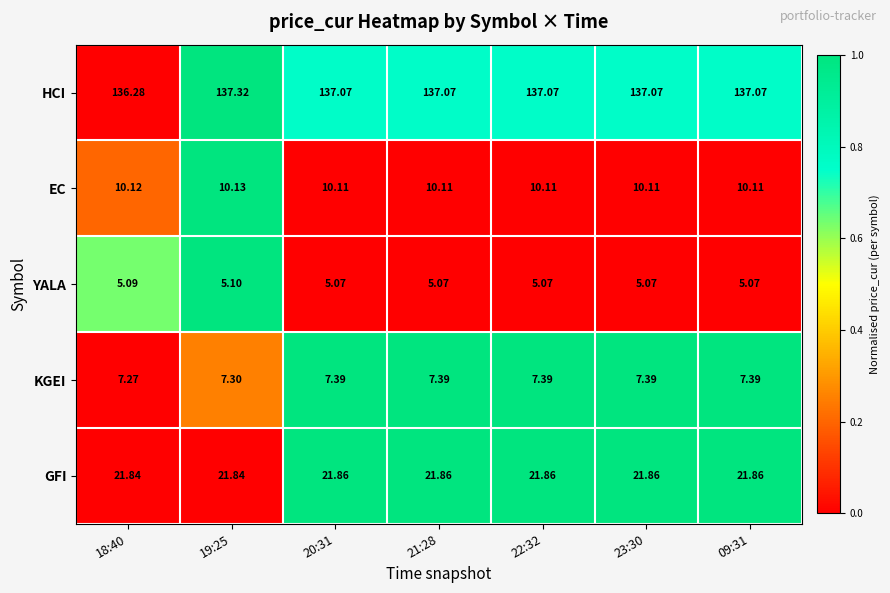

Is the value of GFI at 19:25 greater than the value of HCI at 18:40?

No